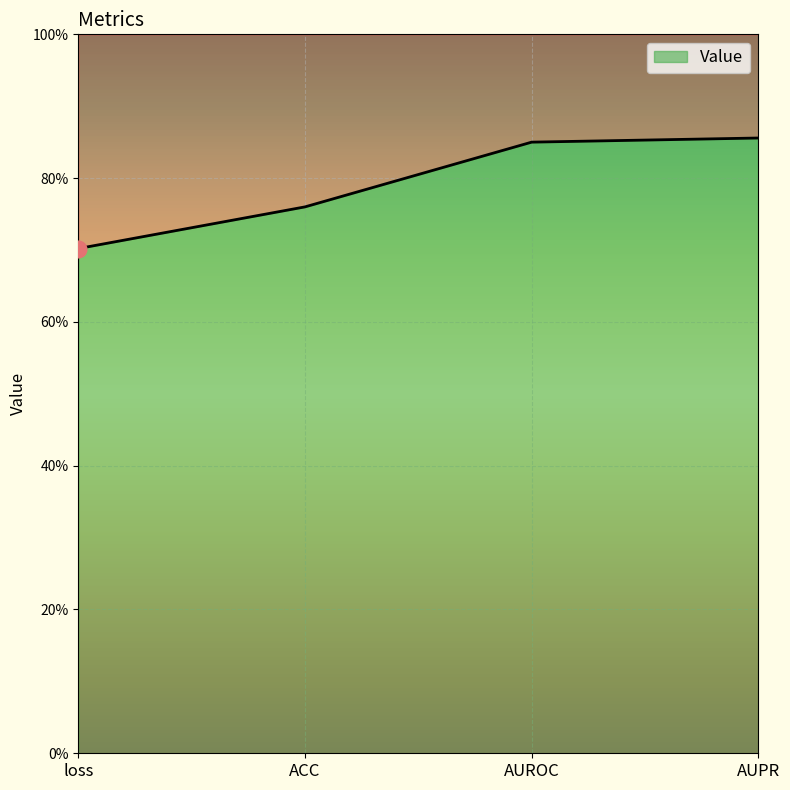

What is the label of the 2nd point from the right?

AUROC